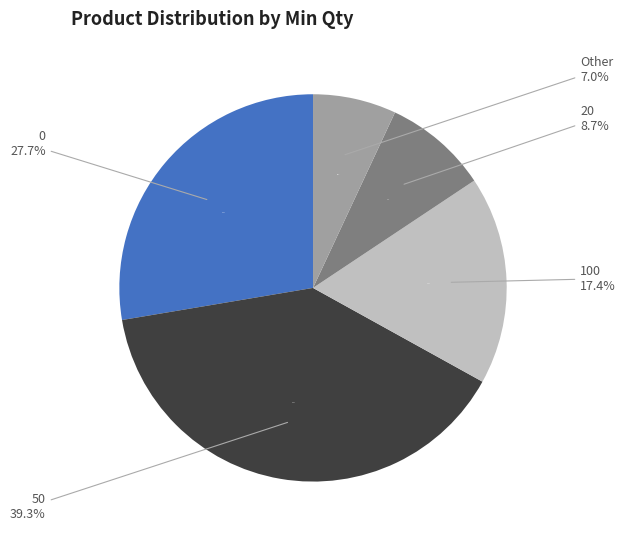

Is the sum of 0 and 20 greater than half?

No